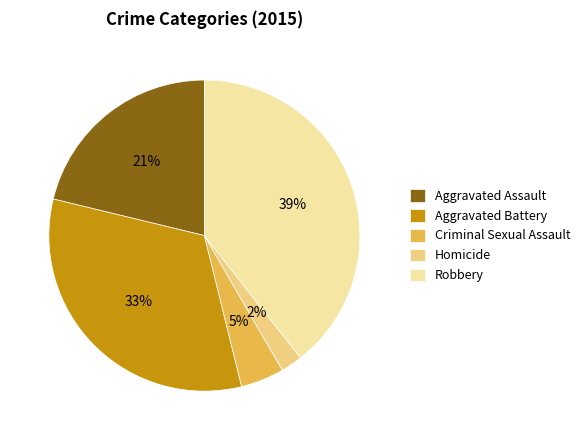

Which category has the biggest portion of the pie?

Robbery